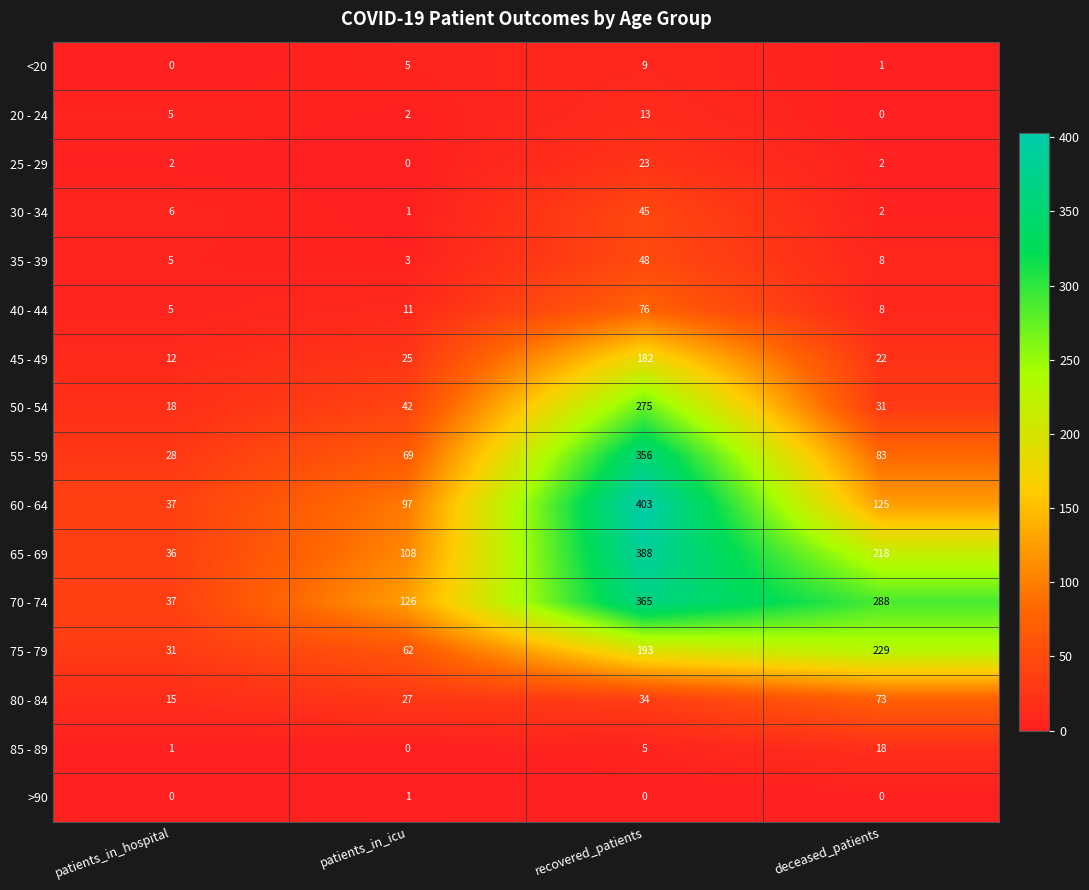

At which label is 35 - 39 closest to 25?

deceased_patients